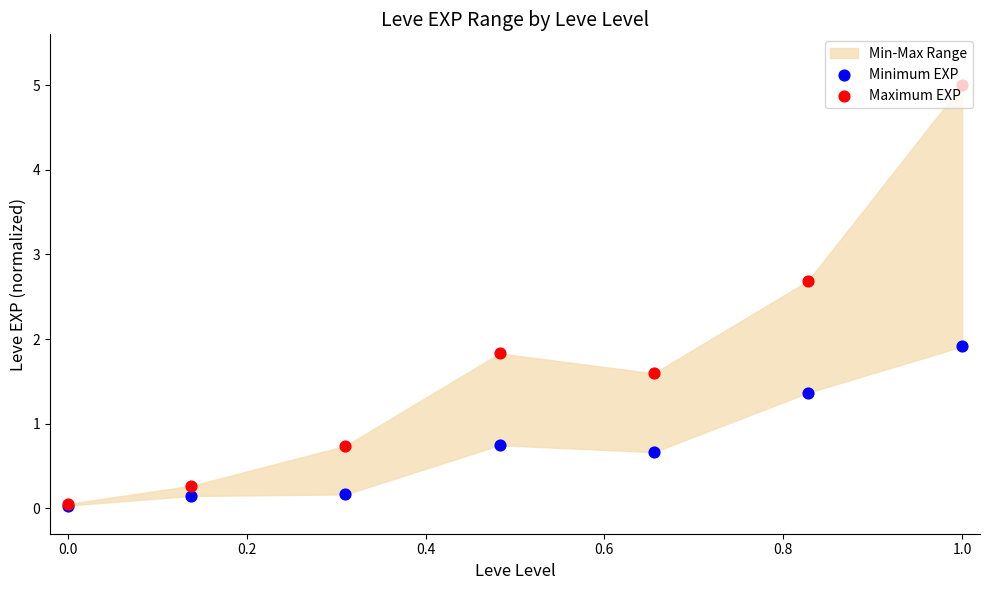

Is the value of Maximum EXP at 0.0 greater than the value of Minimum EXP at 0.6?

No